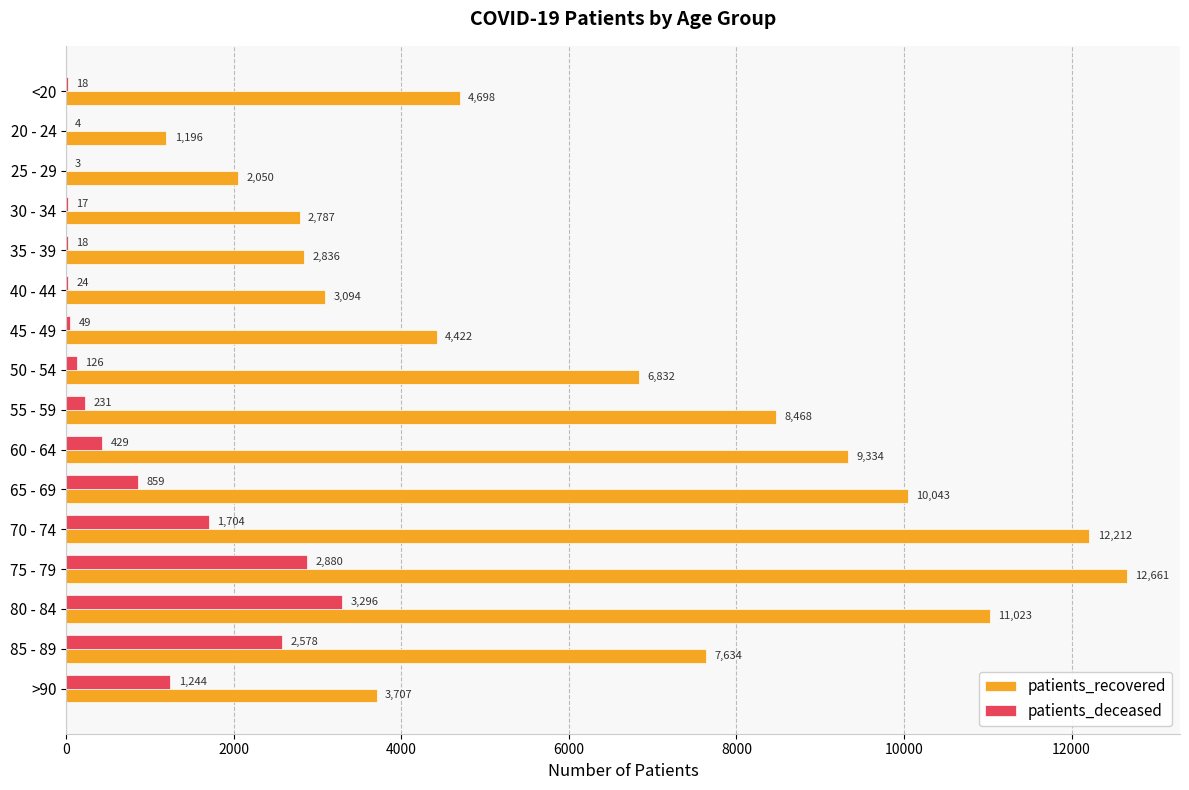

Between 20 - 24 and 35 - 39, which series saw the biggest shift?

patients_recovered